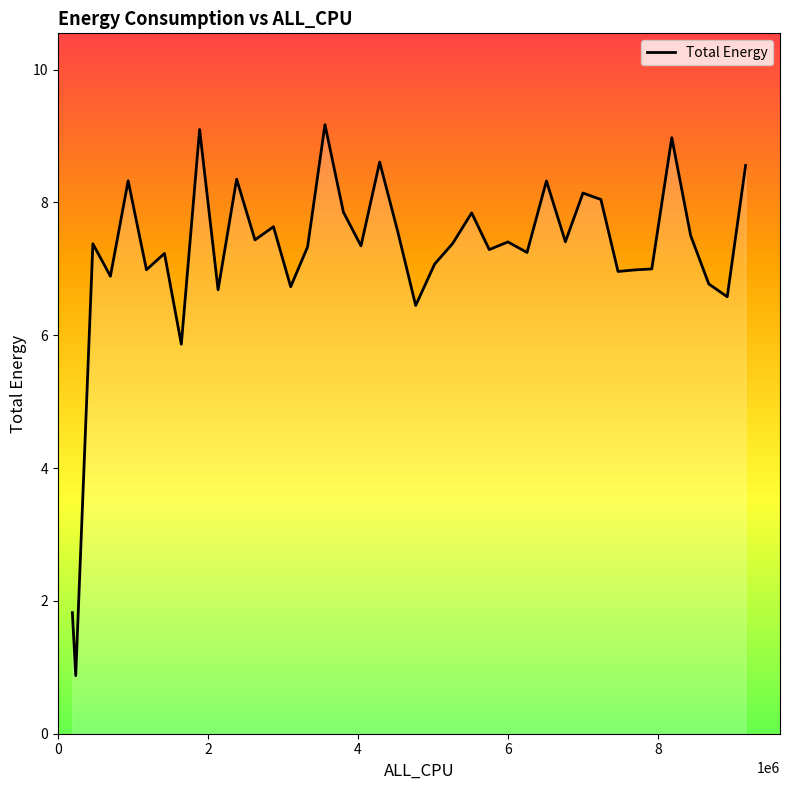

What is the difference between the maximum and minimum values?

8.3